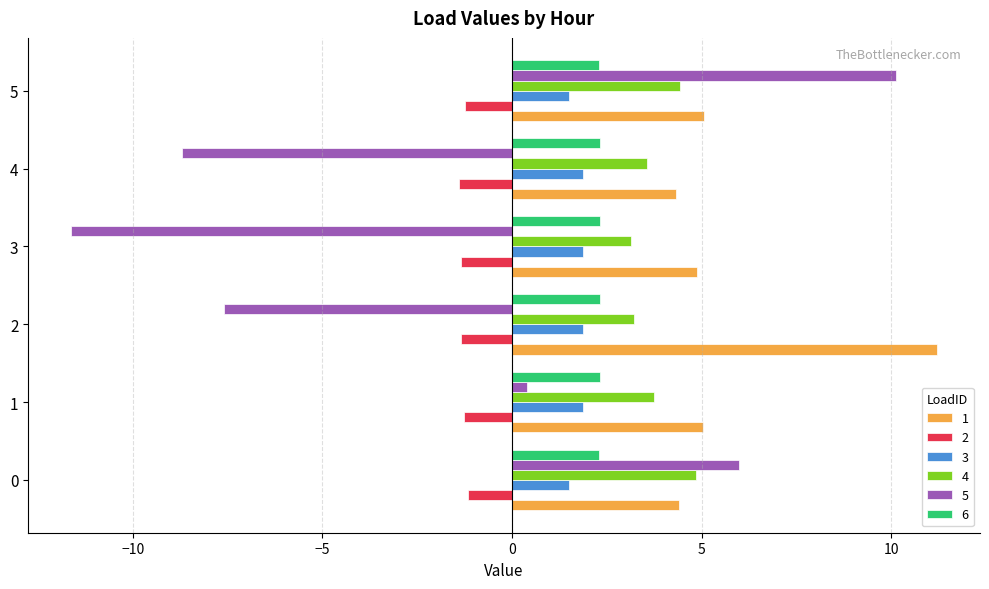

Which series has the widest spread of values?

5